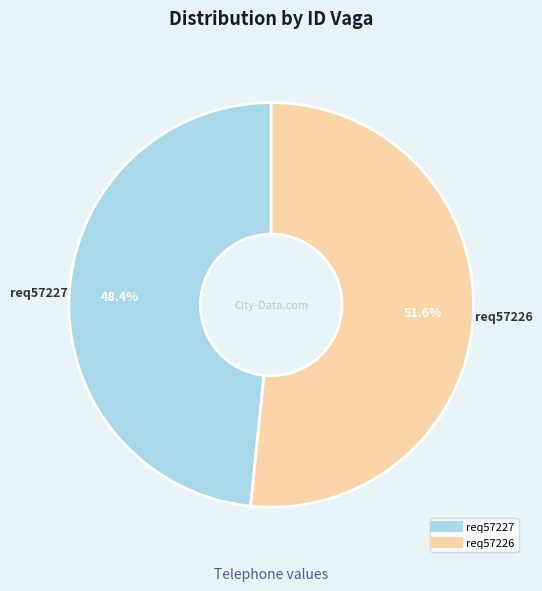

To the nearest percent, what percentage of the pie is req57227?

48%